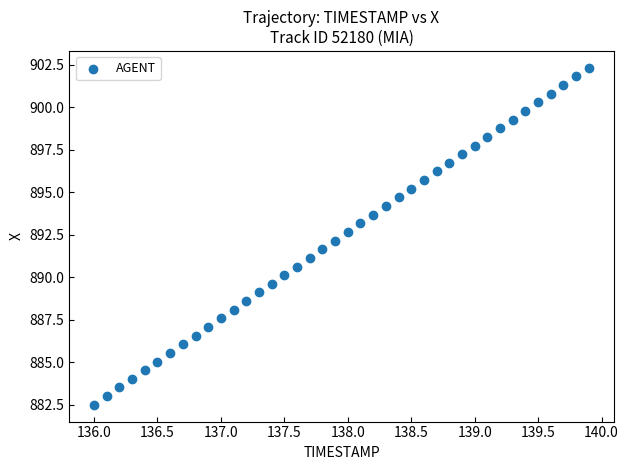

What is the range of X values (max minus min)?

3.9